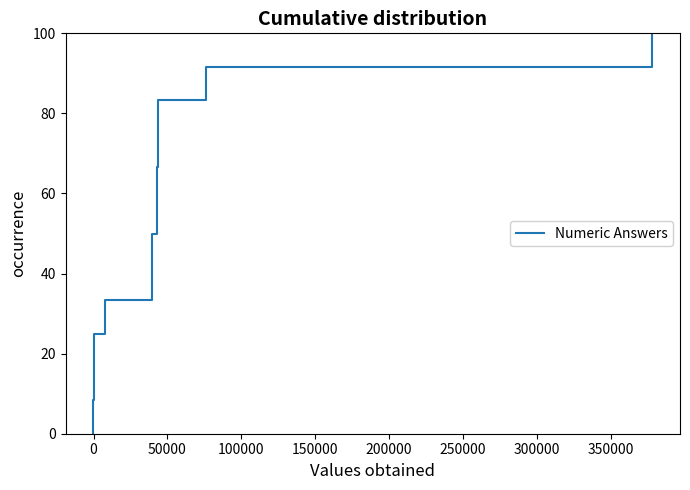

What is the maximum value shown in the chart?

100.0